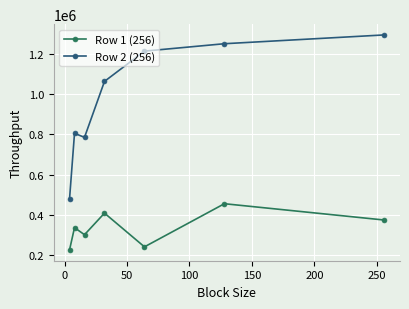

Which series has the largest range (max minus min)?

Row 2 (256)